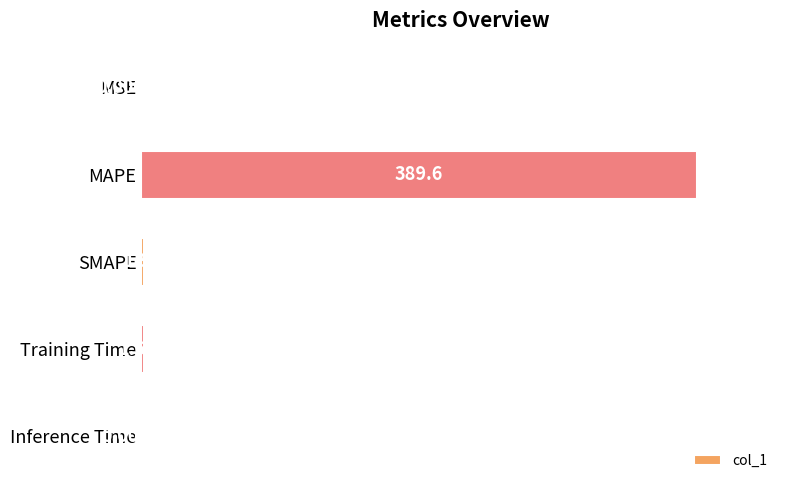

Which category has the highest value across all series?

MAPE